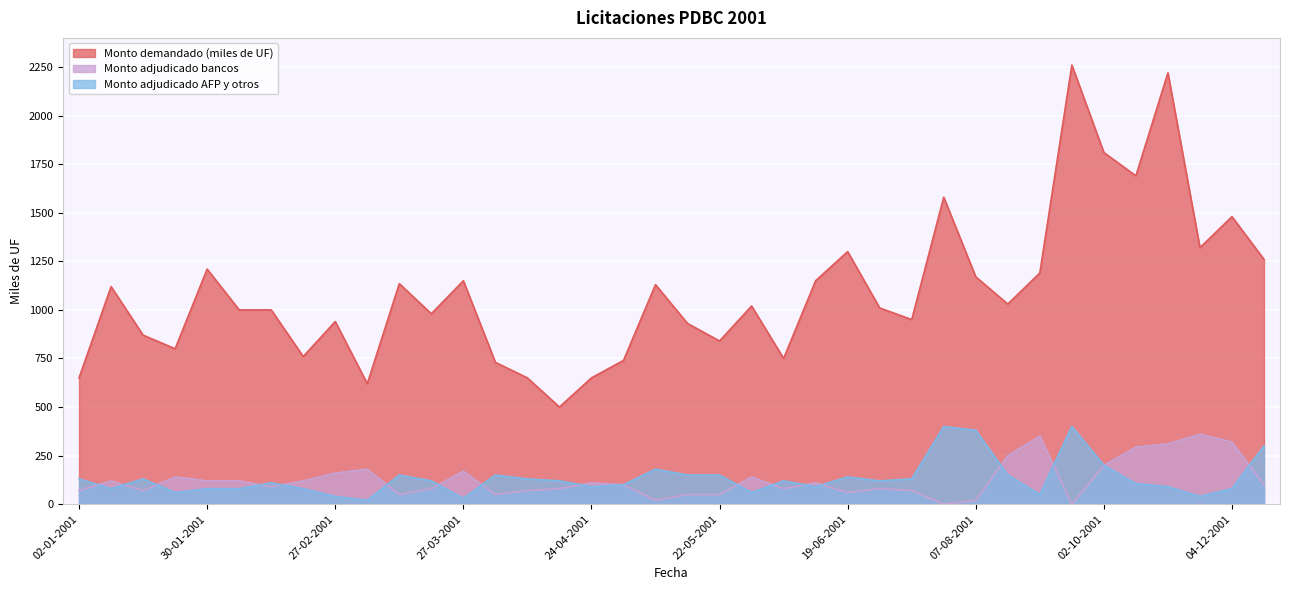

How many interior local valleys does the Monto adjudicado AFP y otros series have?

10